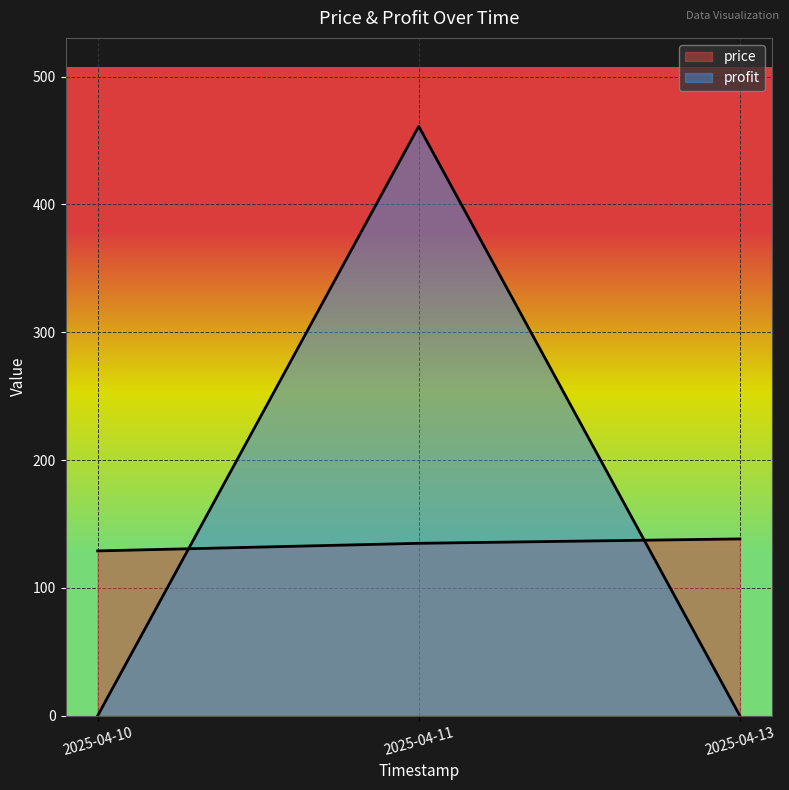

Is it true that profit equals 0.0 at 2025-04-10?

True